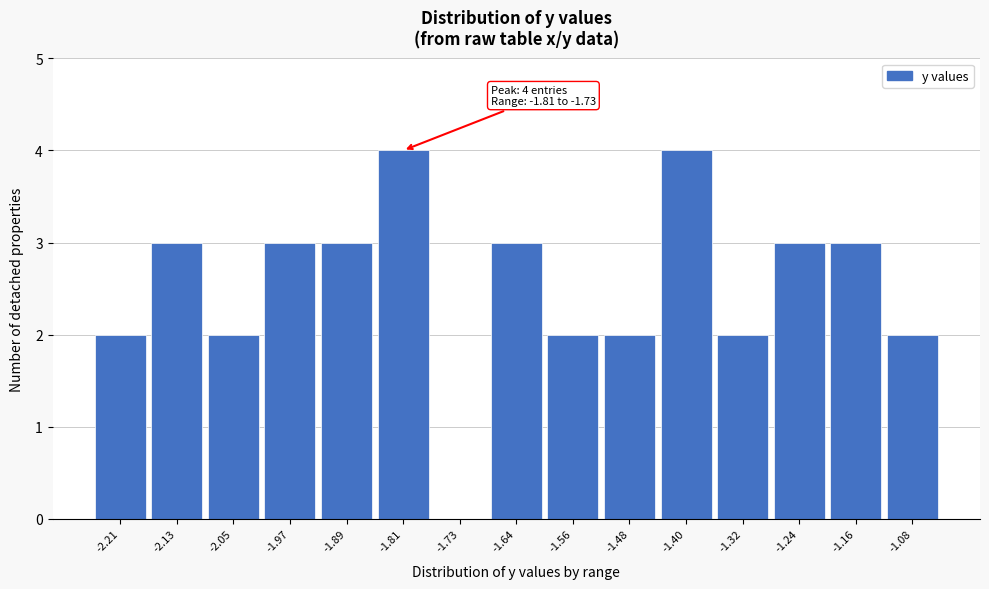

Reading left to right, what are all the values shown in this chart?

-2.21=2	-2.13=3	-2.05=2	-1.97=3	-1.89=3	-1.81=4	-1.73=0	-1.64=3	-1.56=2	-1.48=2	-1.40=4	-1.32=2	-1.24=3	-1.16=3	-1.08=2